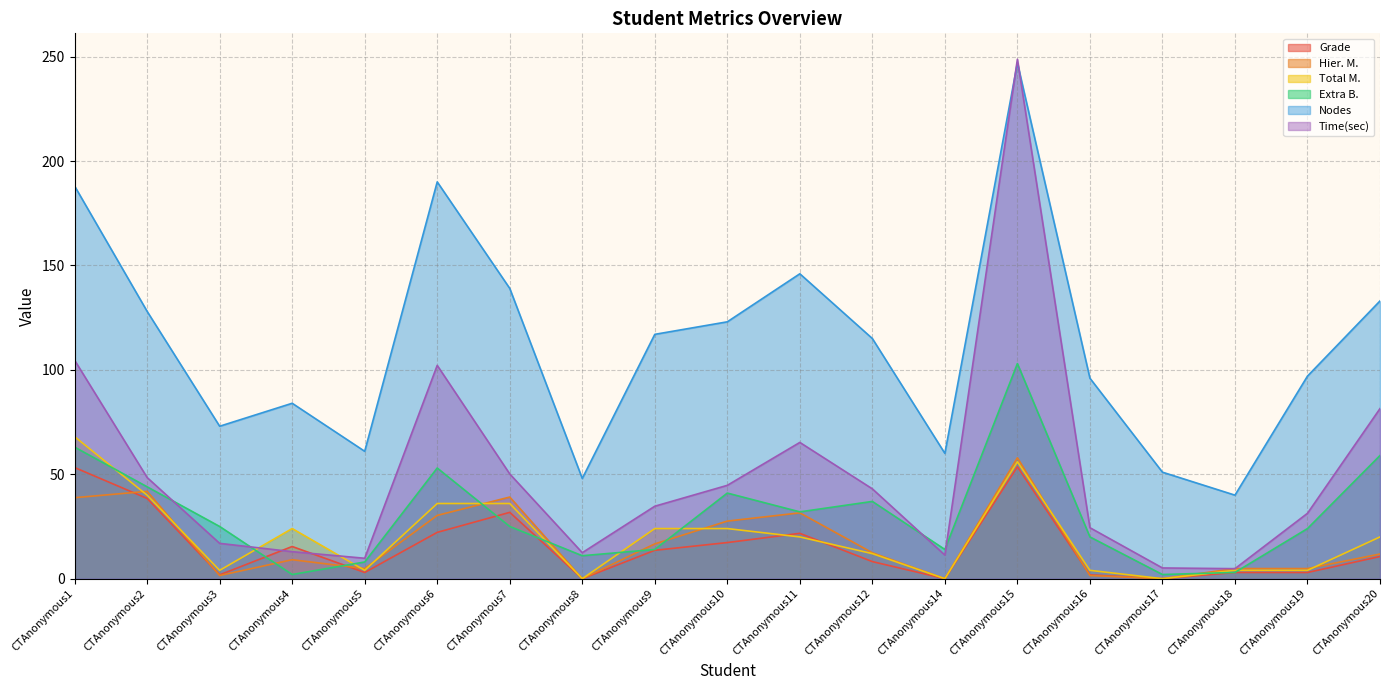

At which category does Total M. reach its first local valley?

CTAnonymous3